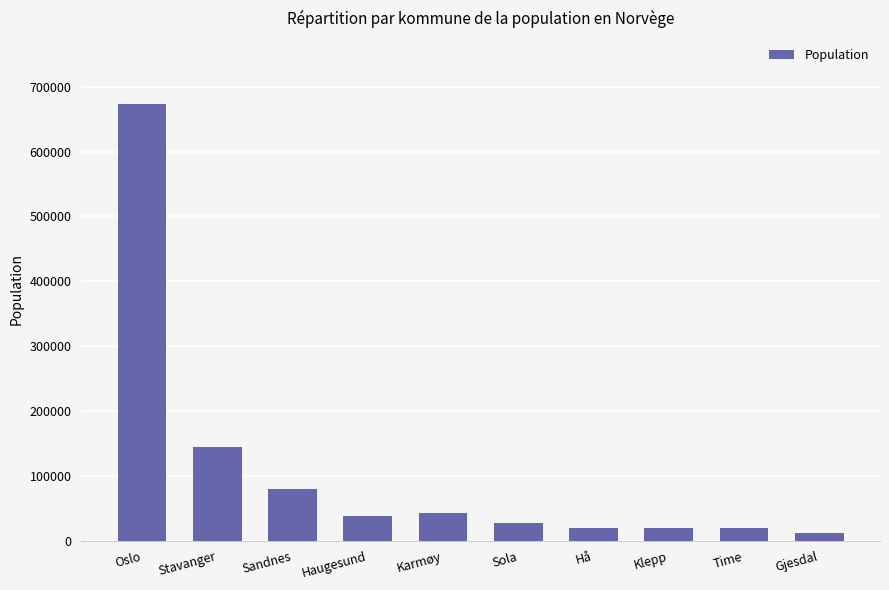

How many bars are there in total?

10